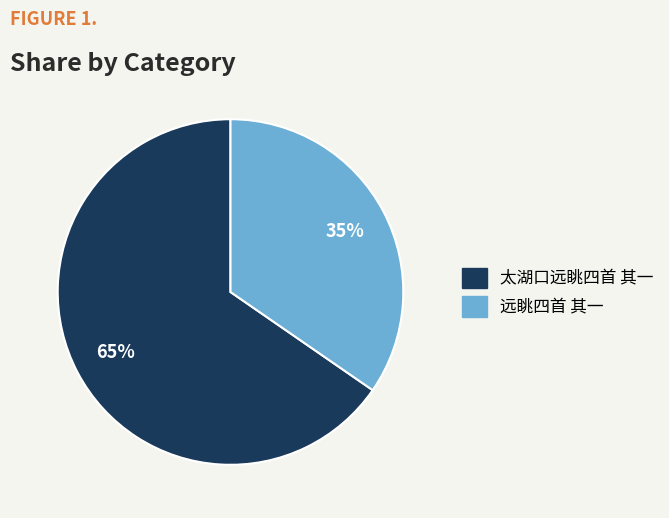

What is the smallest slice in the pie chart?

远眺四首 其一